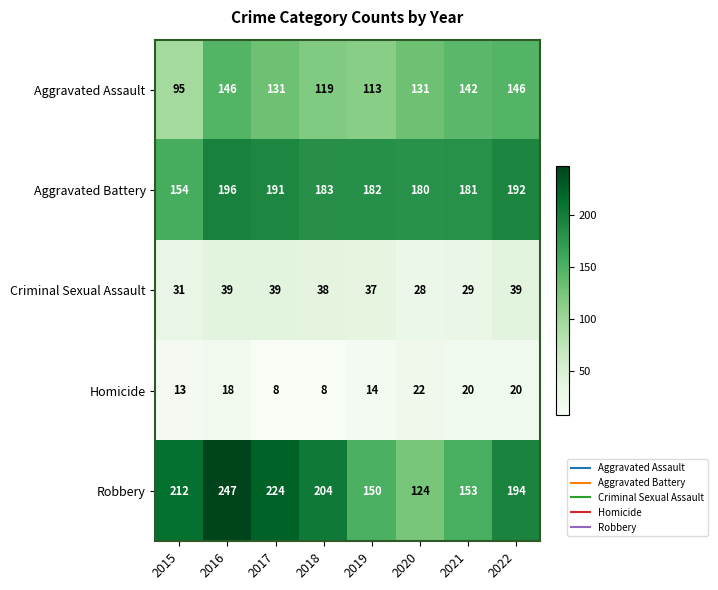

Count the number of data series in this chart.

5